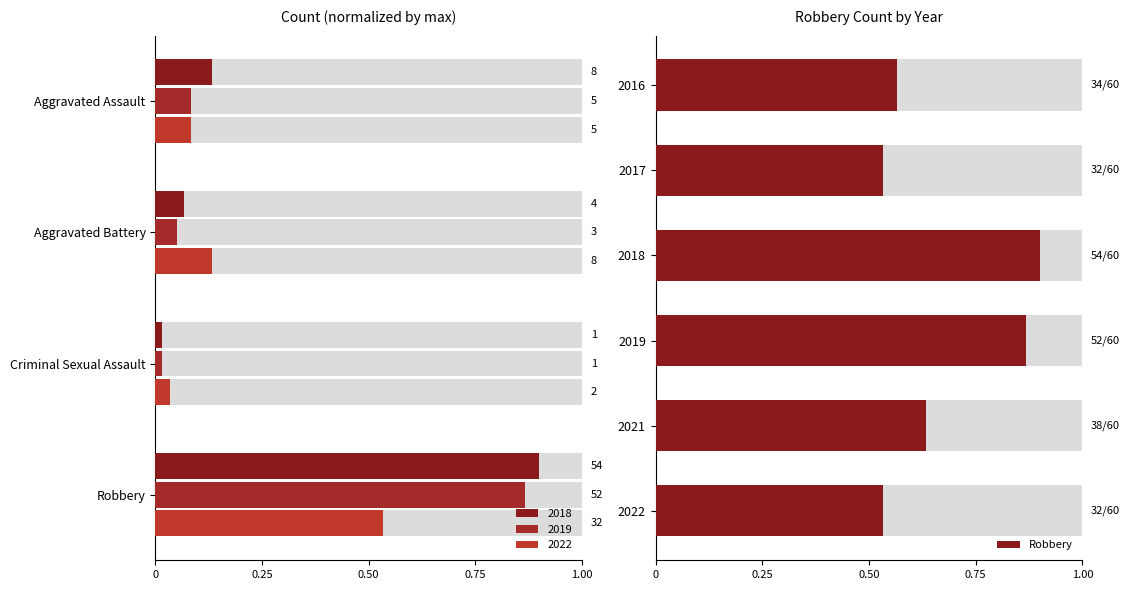

Count the number of categories in the chart.

6